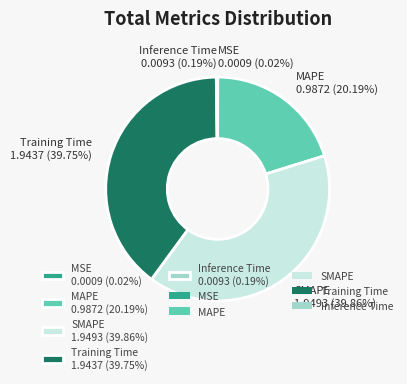

Is the sum of MAPE 0.9872 (20.19%) and Training Time 1.9437 (39.75%) greater than half?

Yes